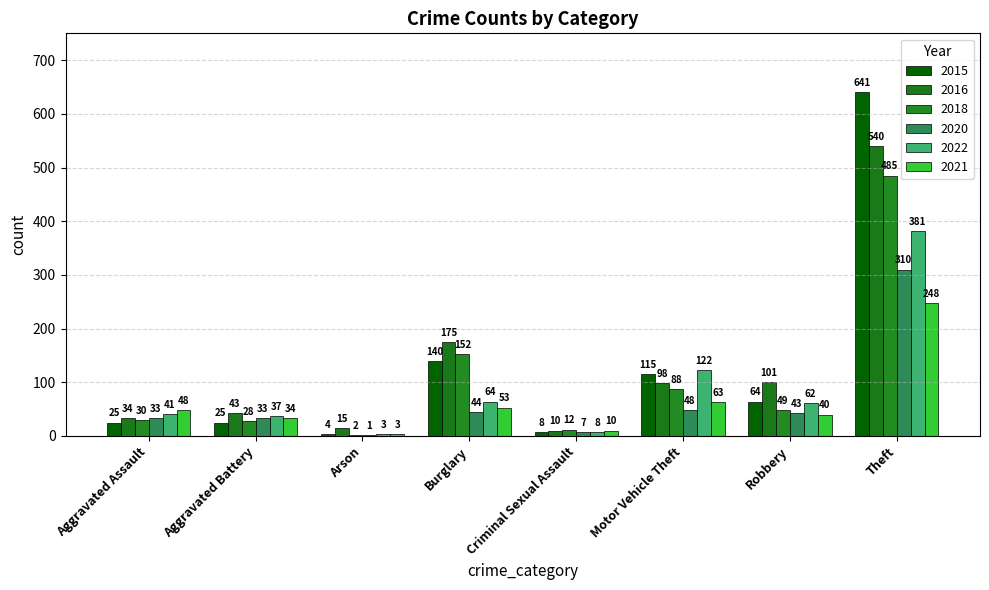

Is it true that 2016 equals 10 at Criminal Sexual Assault?

True